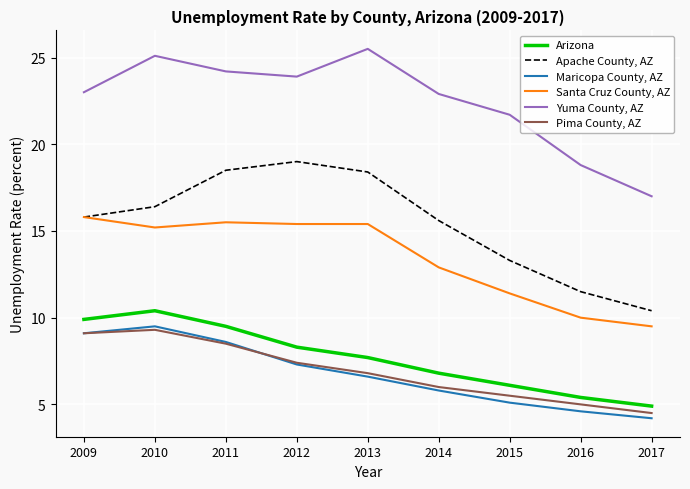

At 2013, list the series in order from smallest to largest.

Maricopa County, AZ, Pima County, AZ, Arizona, Santa Cruz County, AZ, Apache County, AZ, Yuma County, AZ